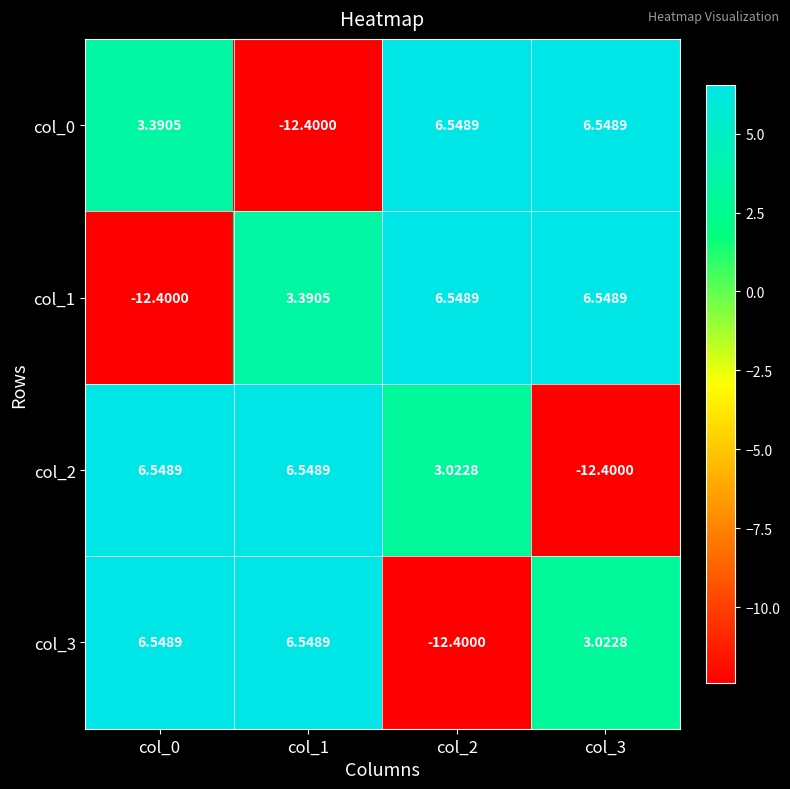

Count the number of data series in this chart.

4